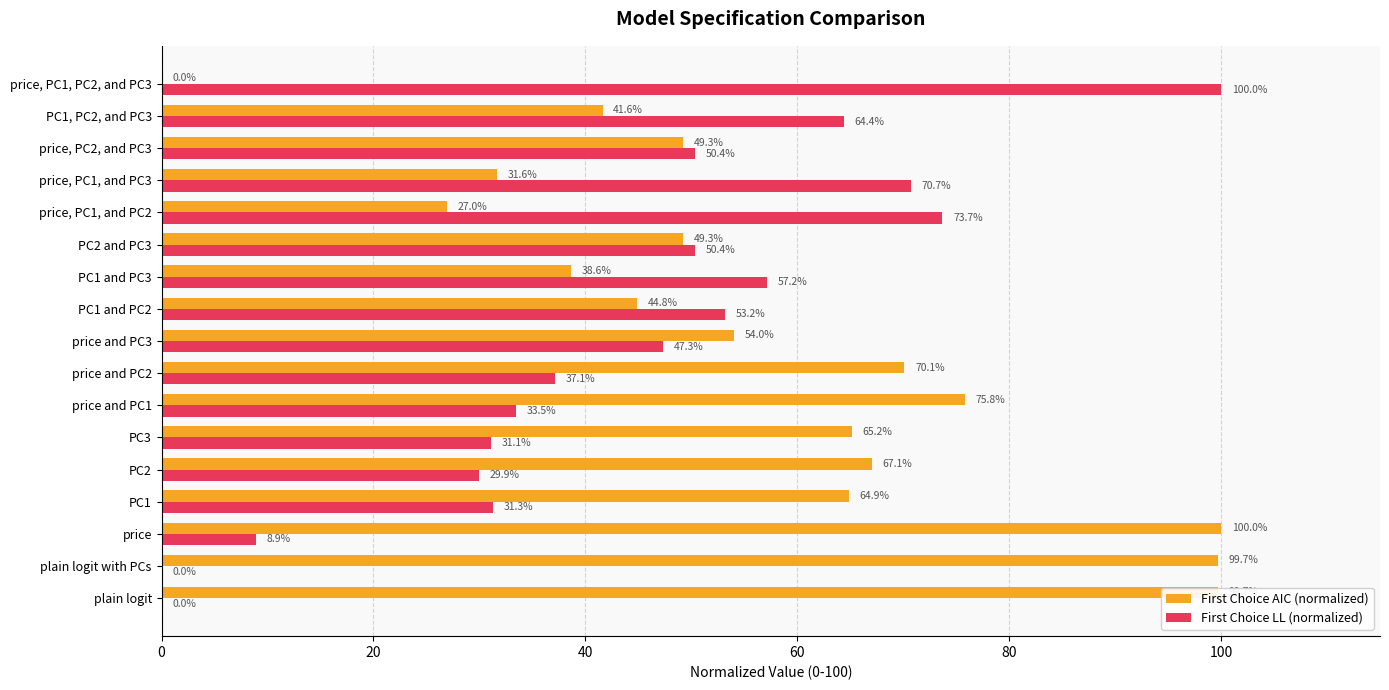

Which category has the highest value in the First Choice LL (normalized) series?

price, PC1, PC2, and PC3